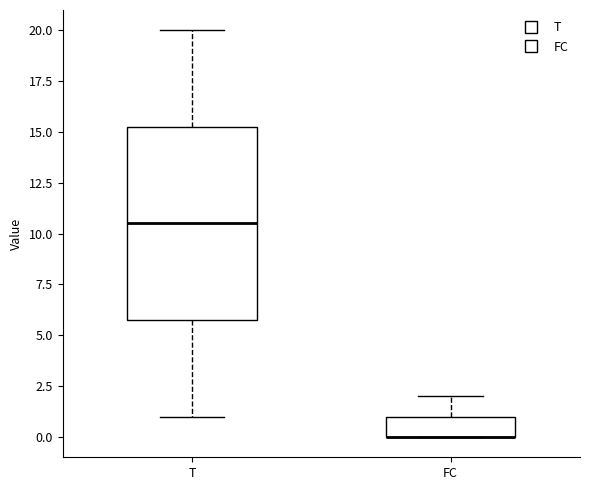

Reading left to right, transcribe this box plot: for each box, give where its median line is, the range the box spans, and where its two whiskers end, as read against the y-axis. The values are not printed on the chart, so give them approximately, as read against the axis.

T: median 10.5, box 6.0 to 15.5, whiskers 1.0 to 20.0
FC: median 0.0 (drawn on the box's lower edge), box 0.0 to 1.0, whiskers 0.0 to 2.0